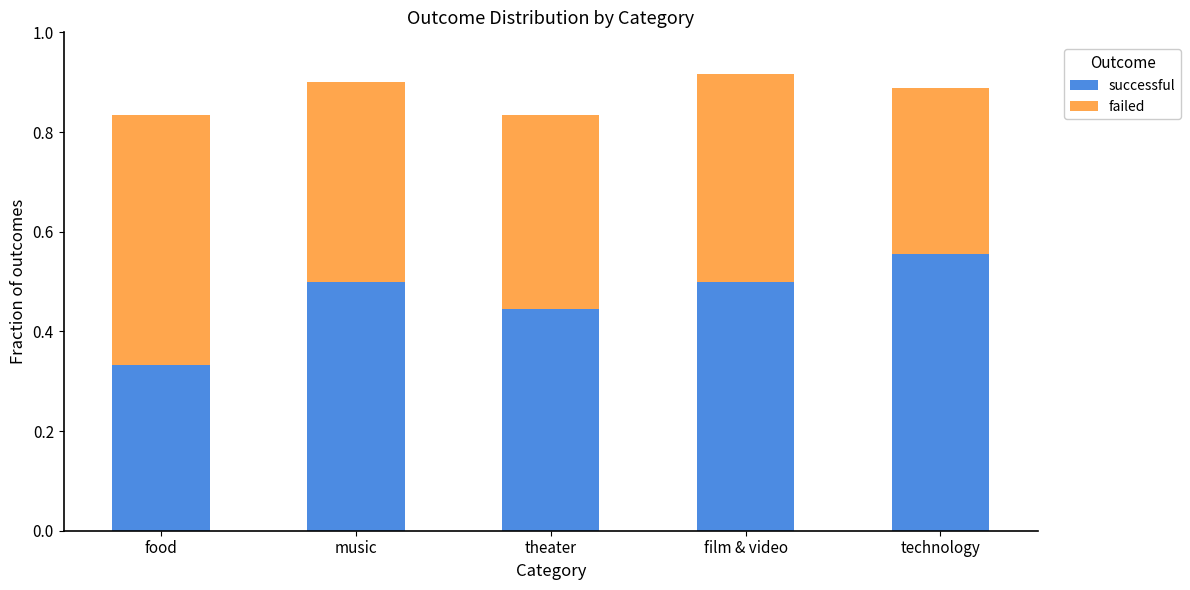

What is the difference between the maximum and minimum values in the successful series?

0.2